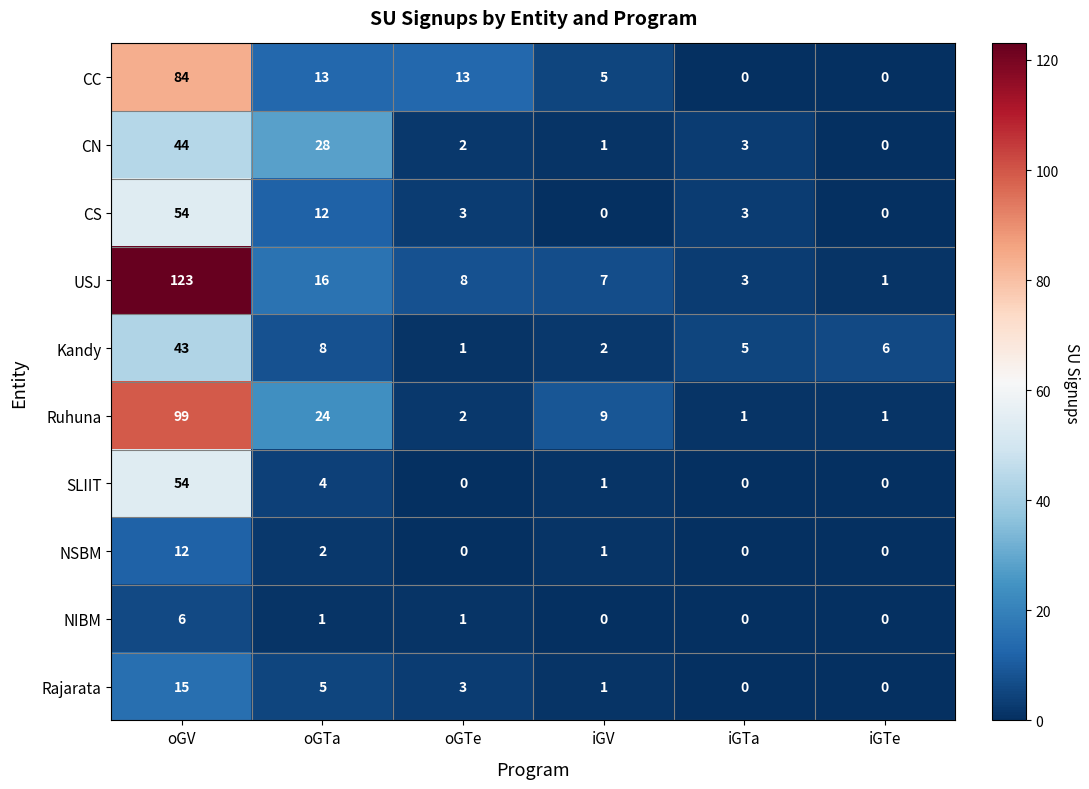

At which category is the sum across all series the highest?

oGV